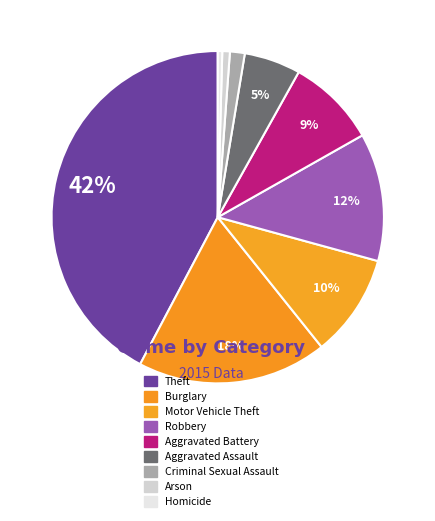

Count the number of slices in the pie.

9